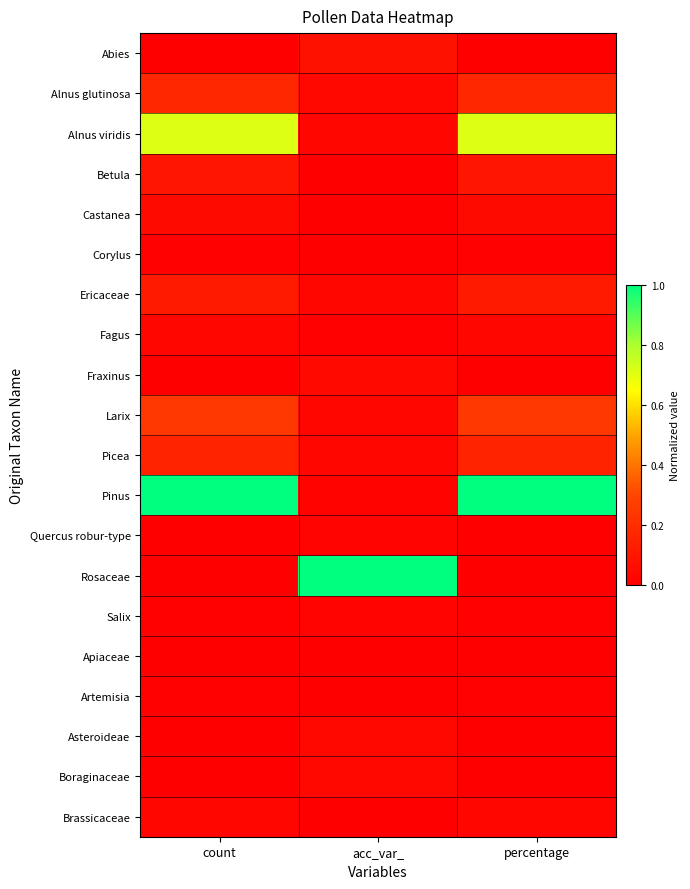

At acc_var_, list the series in order from largest to smallest.

Rosaceae, Abies, Fraxinus, Boraginaceae, Asteroideae, Alnus glutinosa, Ericaceae, Alnus viridis, Picea, Larix, Salix, Quercus robur-type, Pinus, Fagus, Corylus, Castanea, Brassicaceae, Betula, Artemisia, Apiaceae